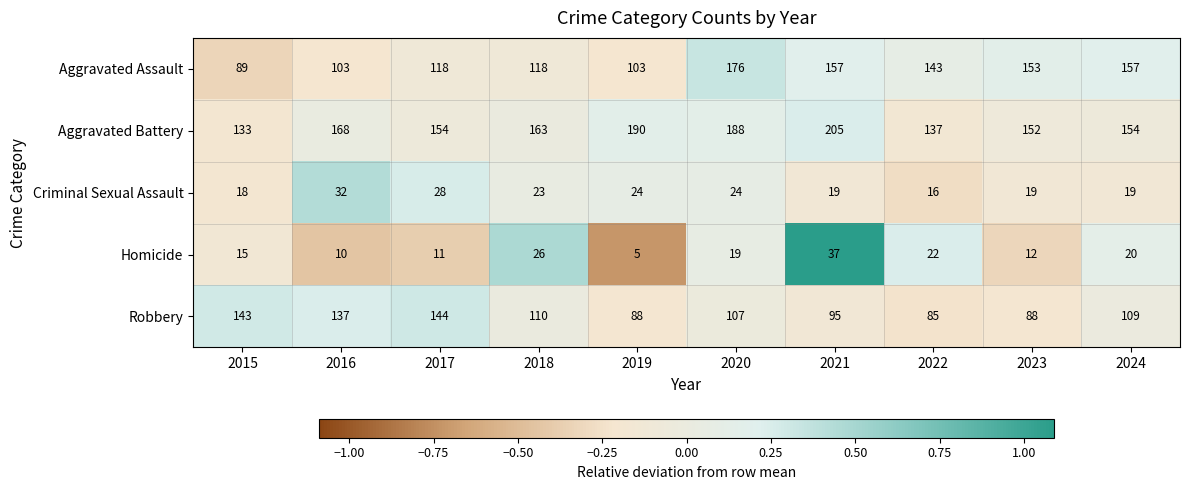

What is the total value across all series at 2022?

403